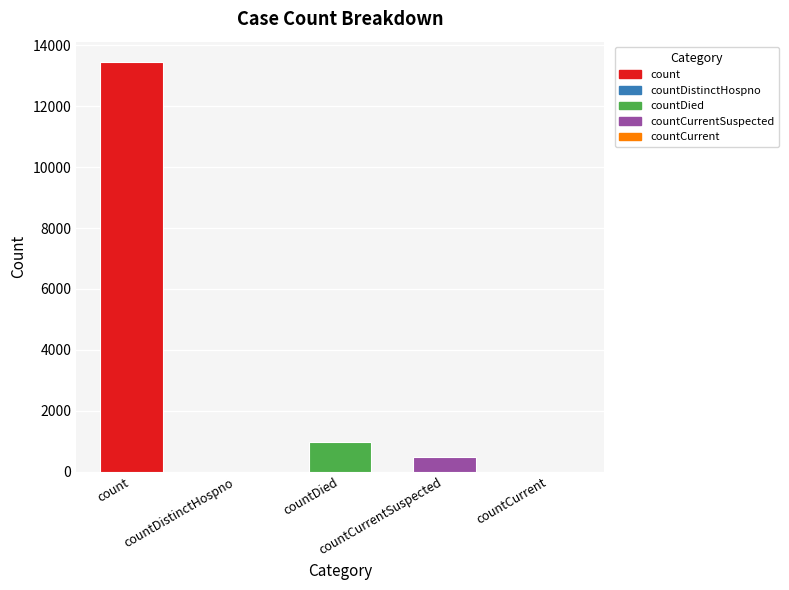

Is it true that the value at countCurrent is 0?

True